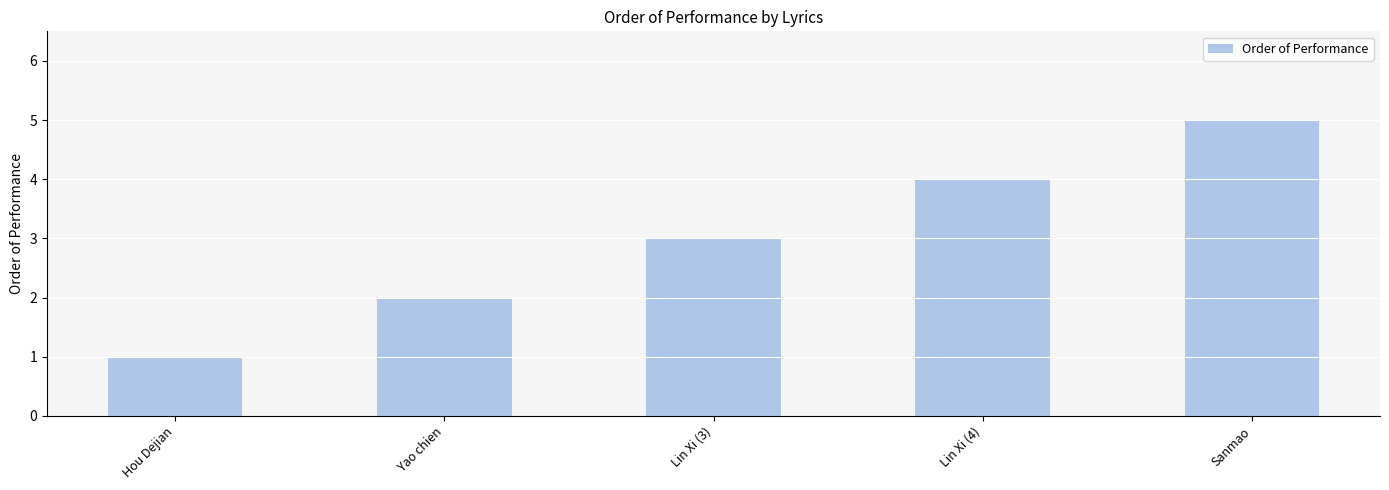

True or false: the data shows 7 at Lin Xi (4).

False